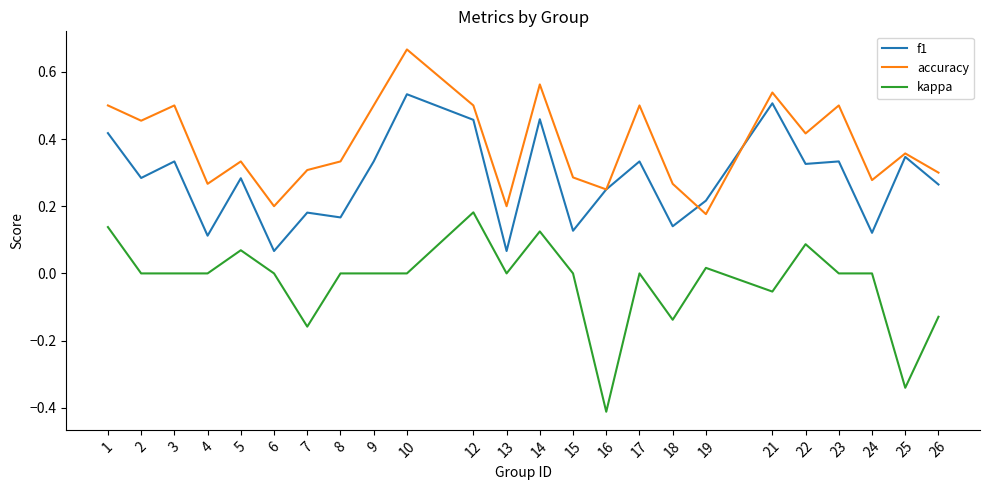

Which category has the highest value in the accuracy series?

10